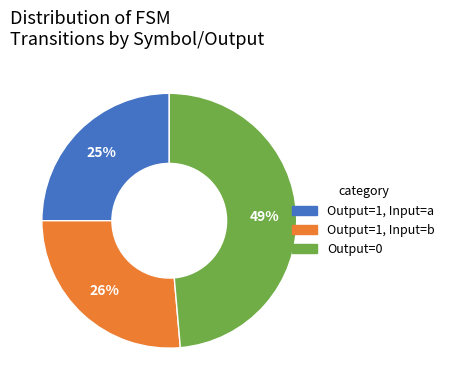

What is the largest slice in the pie chart?

Output=0